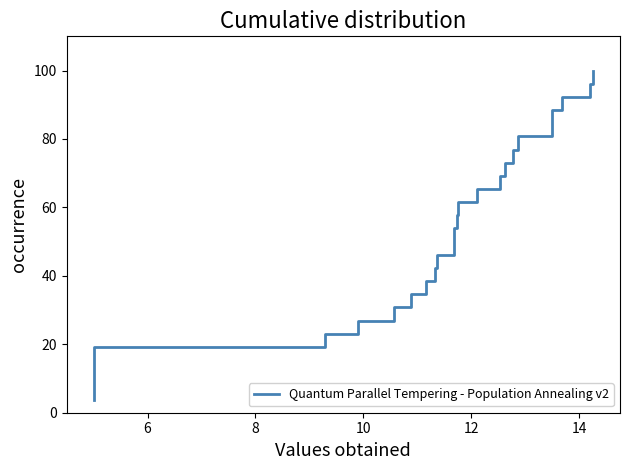

Reading left to right, what are all the values shown in this chart?

3.8	7.7	11.5	15.4	19.2	23.1	26.9	30.8	34.6	38.5	42.3	46.2	50.0	53.8	57.7	61.5	65.4	69.2	73.1	76.9	80.8	84.6	88.5	92.3	96.2	100.0